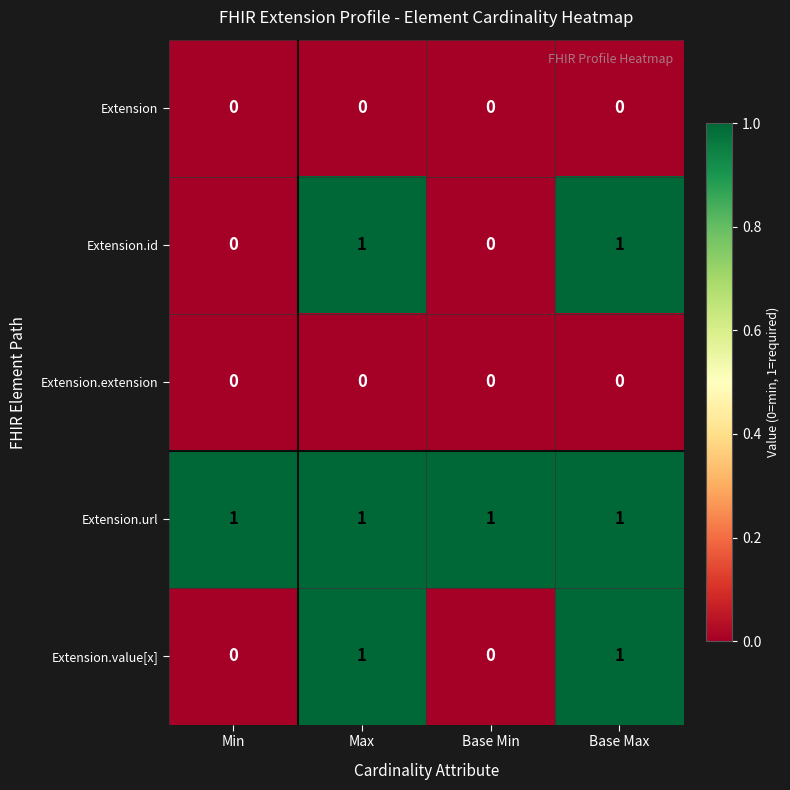

How many data points does each series have?

4